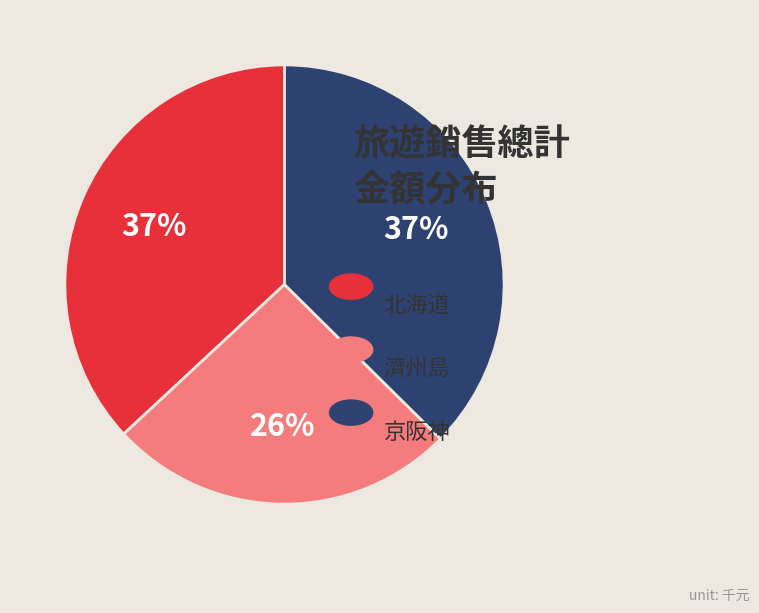

Does any single category account for the majority?

No